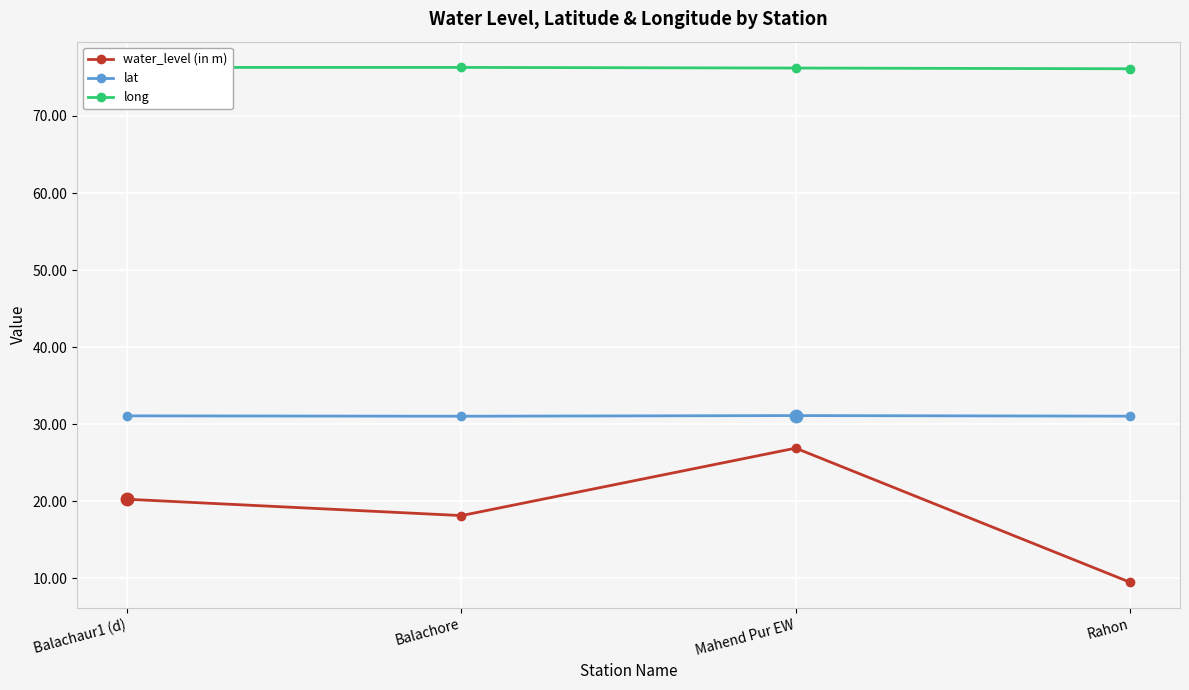

True or false: long and water_level (in m) cross at least once.

False